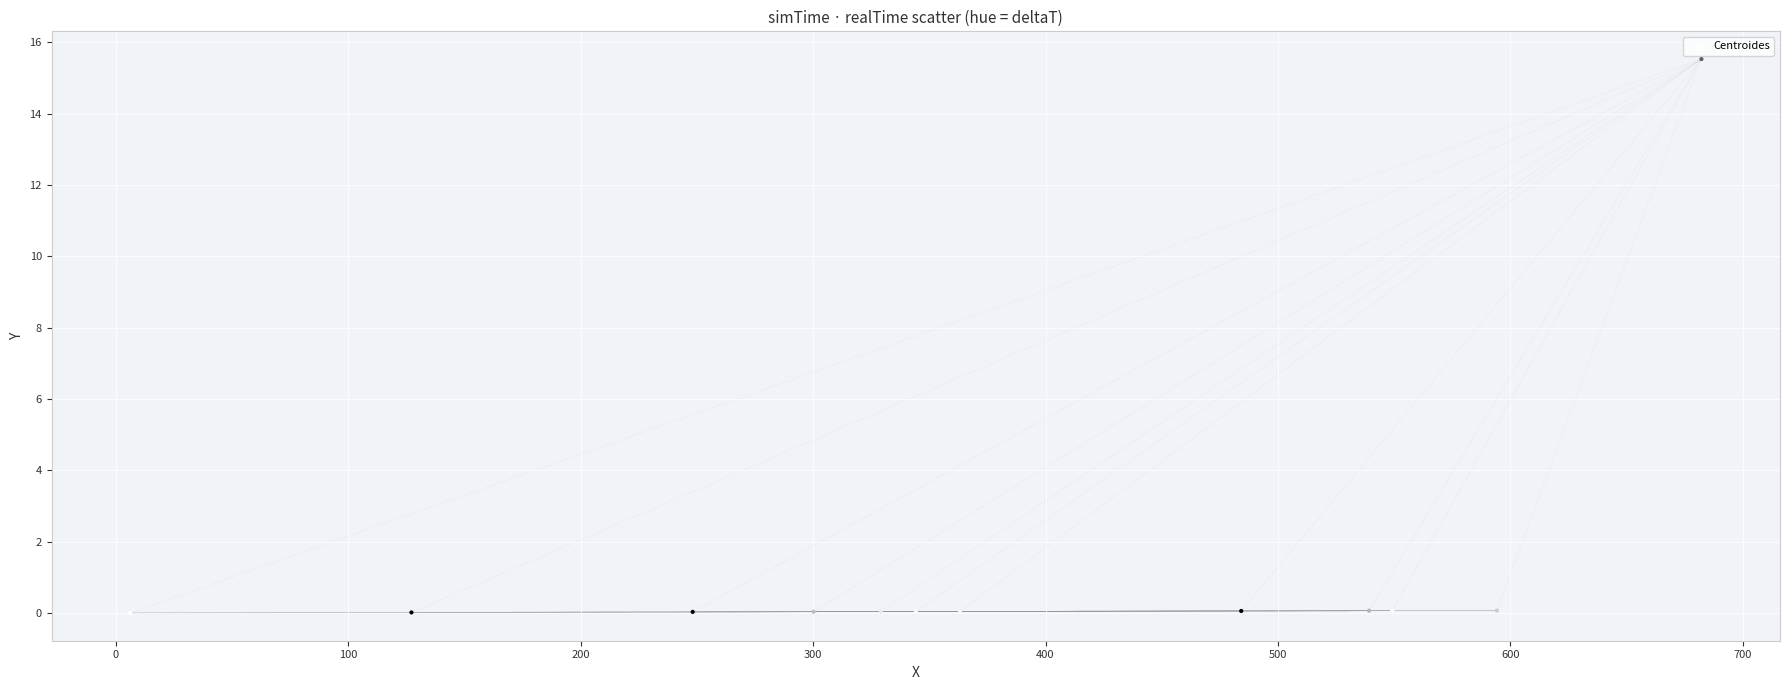

What is the average X value?

380.6